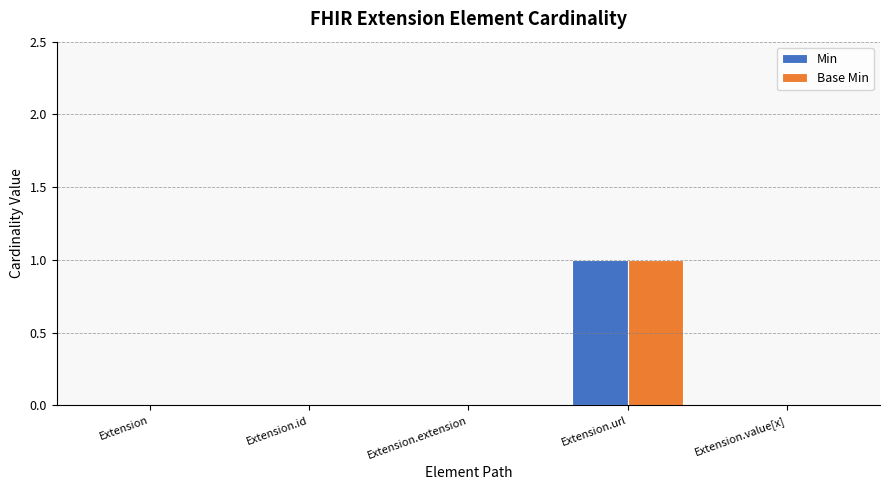

At which category is the sum across all series the highest?

Extension.url